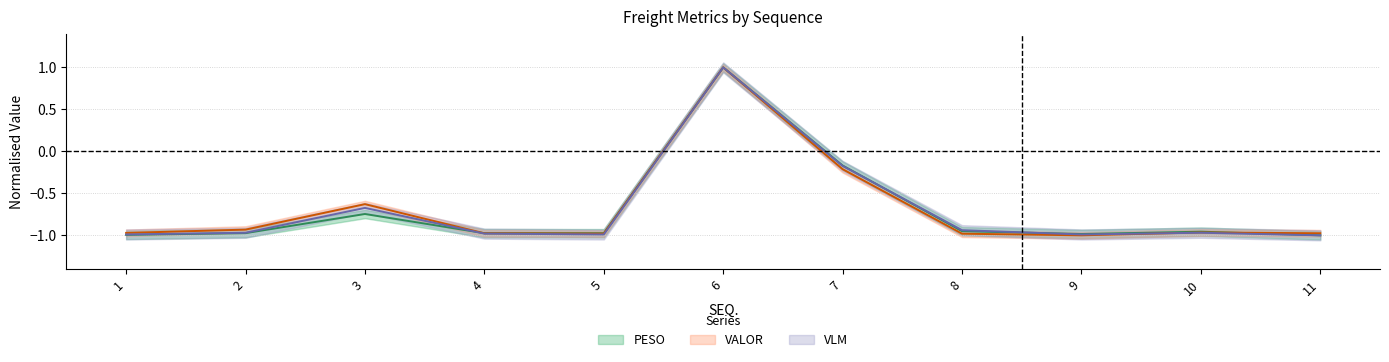

List the series in order of their overall mean, highest first.

VALOR, VLM, PESO